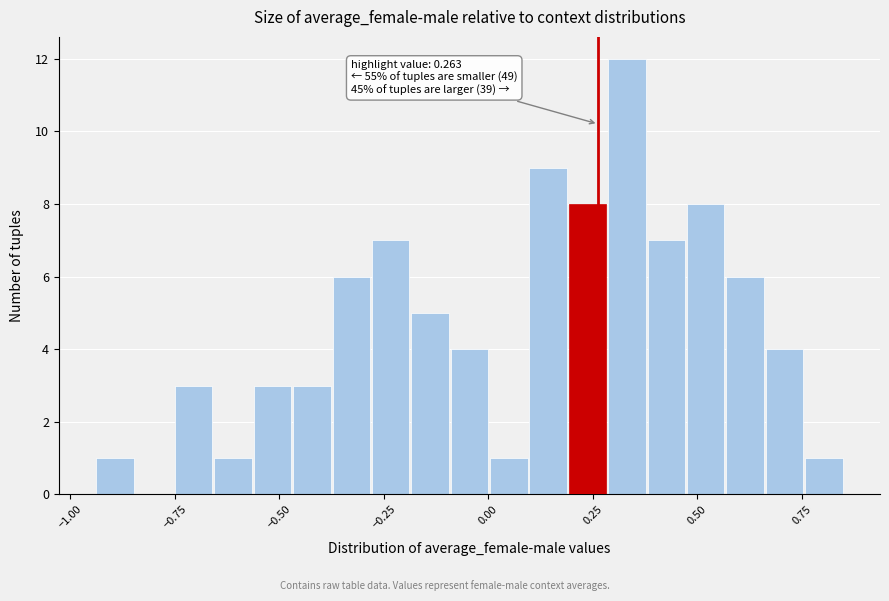

Around what value on the x-axis is the tallest bar? Give the approximate position of its centre, as read against the axis.

0.35